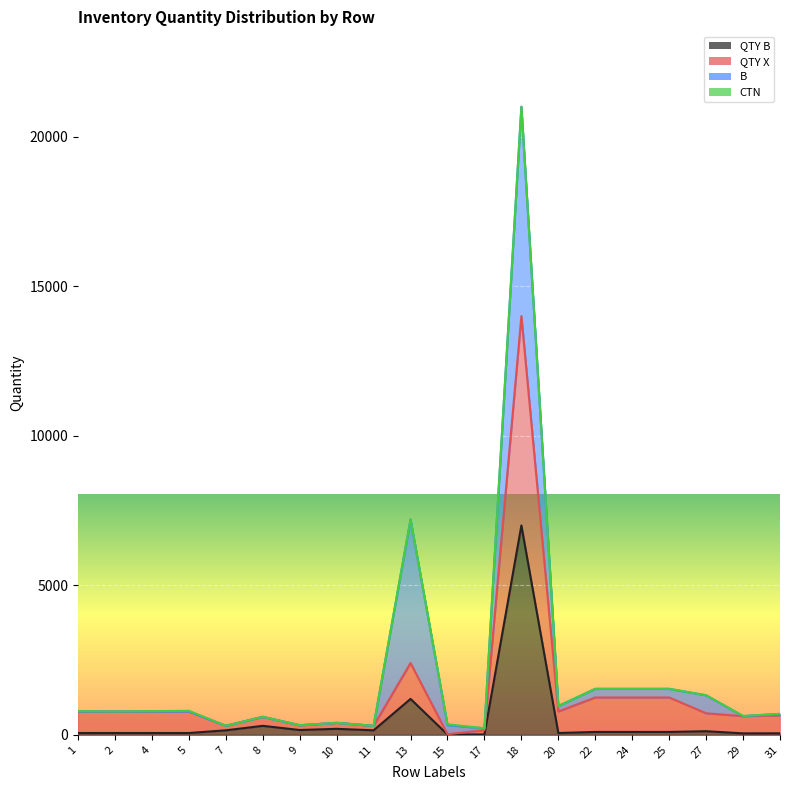

Is it true that QTY X equals 207 at 9?

False